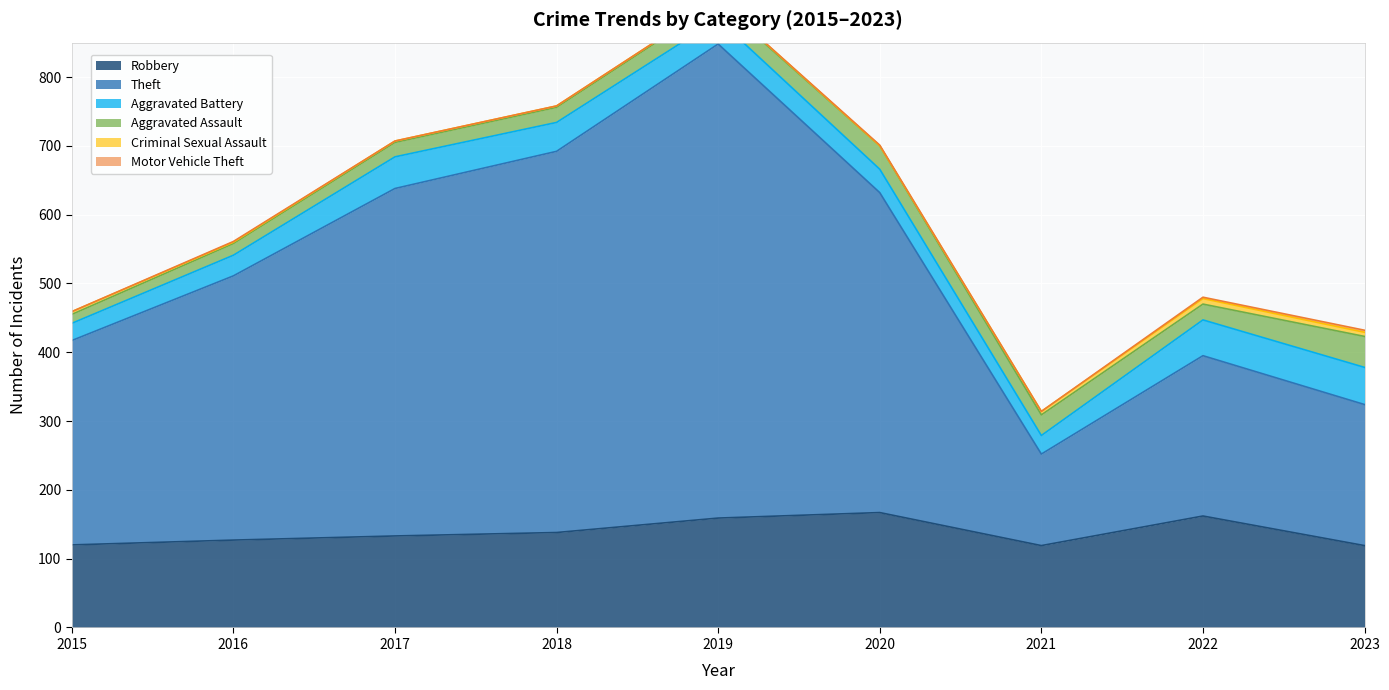

Reading right to left, list all the values displayed in this chart.

Robbery: 2023=119	2022=162	2021=119	2020=167	2019=159	2018=138	2017=133	2016=127	2015=120
Theft: 2023=205	2022=233	2021=133	2020=465	2019=689	2018=554	2017=505	2016=384	2015=297
Aggravated Battery: 2023=54	2022=52	2021=27	2020=34	2019=36	2018=42	2017=46	2016=30	2015=25
Aggravated Assault: 2023=45	2022=23	2021=30	2020=34	2019=25	2018=22	2017=21	2016=17	2015=13
Criminal Sexual Assault: 2023=6	2022=8	2021=5	2020=0	2019=2	2018=2	2017=2	2016=2	2015=4
Motor Vehicle Theft: 2023=3	2022=2	2021=0	2020=1	2019=0	2018=0	2017=0	2016=1	2015=0